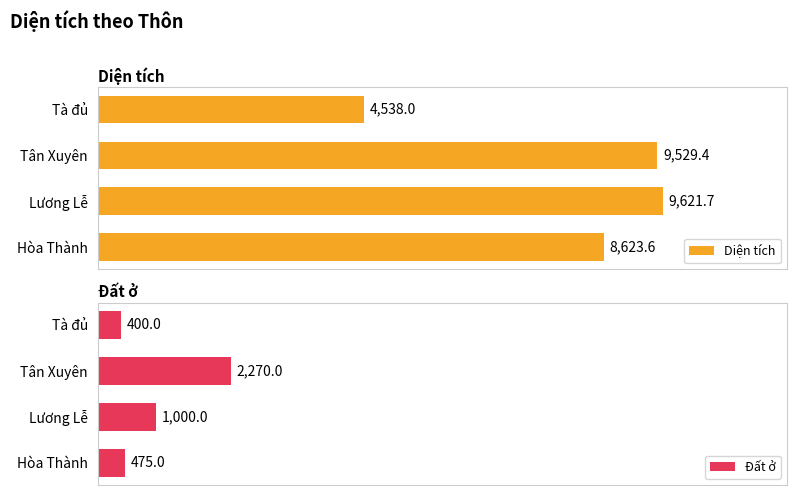

Where is Diện tích nearest to the value 7079?

Hòa Thành